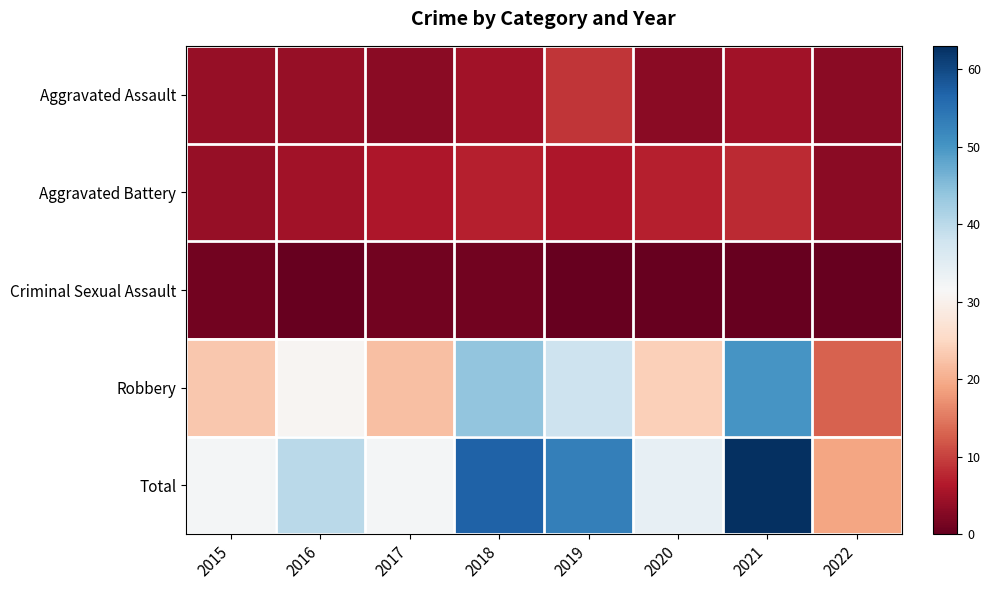

At how many categories does at least one series exceed 20?

7